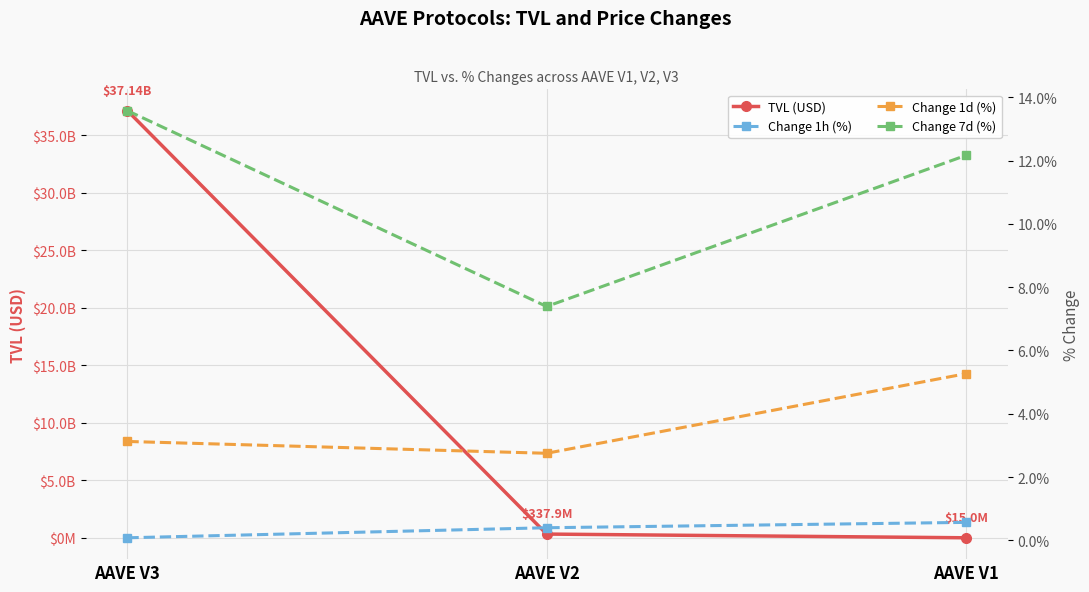

What is the minimum value shown in the chart?

0.1